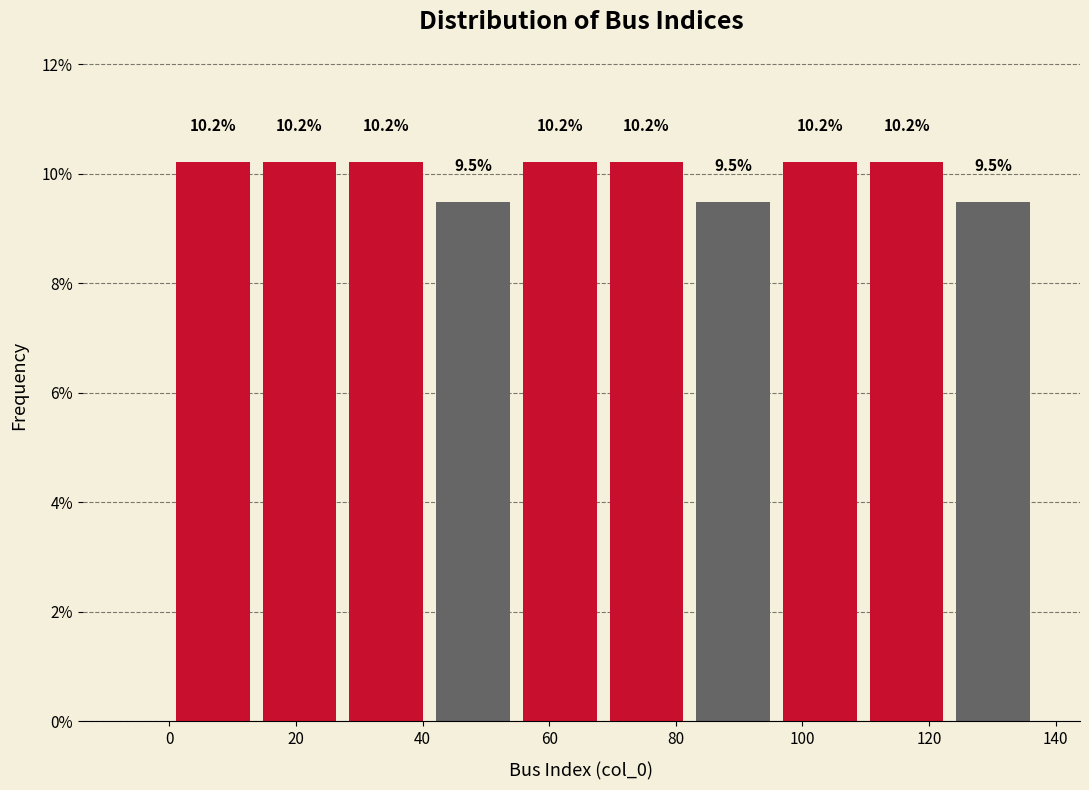

Reading left to right, list every bar in this chart as the range it spans on the x-axis followed by its height. The bar edges are not printed on the chart, so give them approximately, as read against the axis.

0 to 14: 10.2
14 to 28: 10.2
28 to 42: 10.2
42 to 54: 9.5
54 to 68: 10.2
68 to 82: 10.2
82 to 96: 9.5
96 to 110: 10.2
110 to 124: 10.2
124 to 138: 9.5